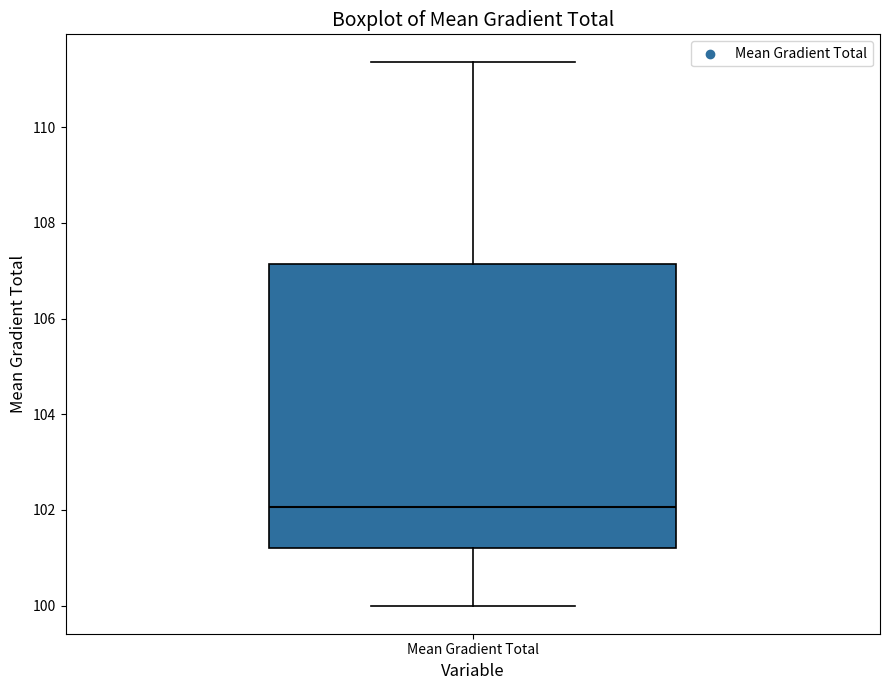

Transcribe this box plot: give where the median line is, the range the box spans, and where the two whiskers end, as read against the y-axis. The values are not printed on the chart, so give them approximately, as read against the axis.

median 102.0, box 101.2 to 107.2, whiskers 100.0 to 111.4